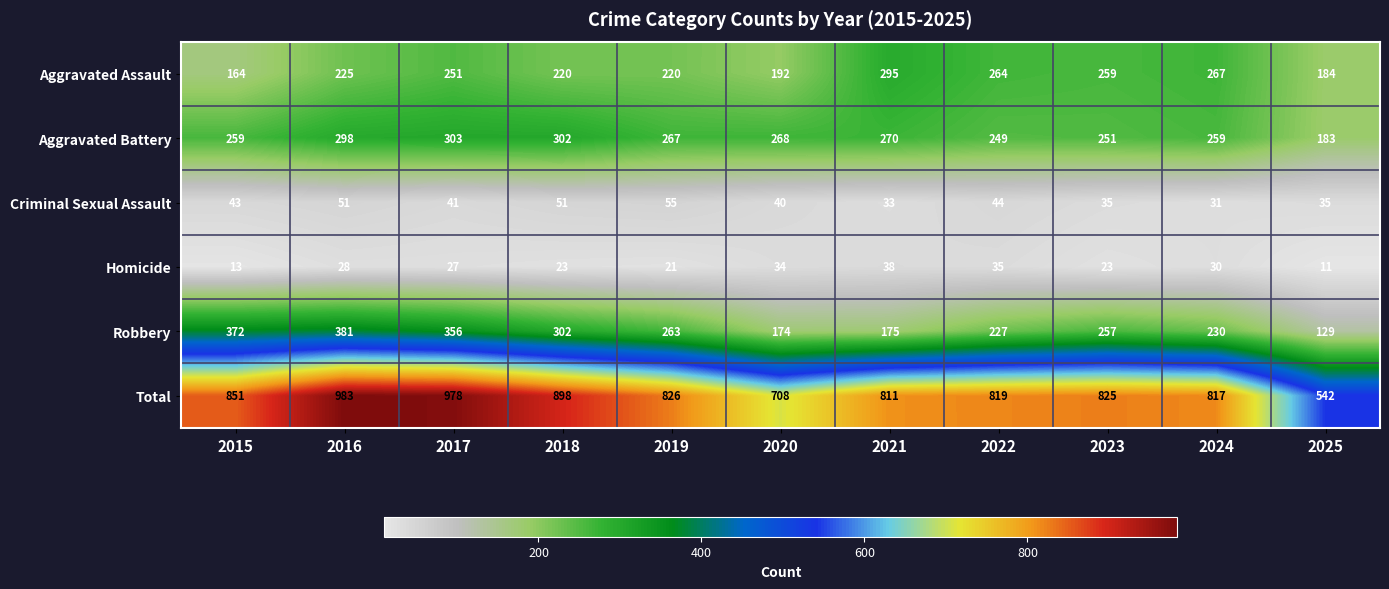

What is the spread (max minus min) of values at 2020?

674